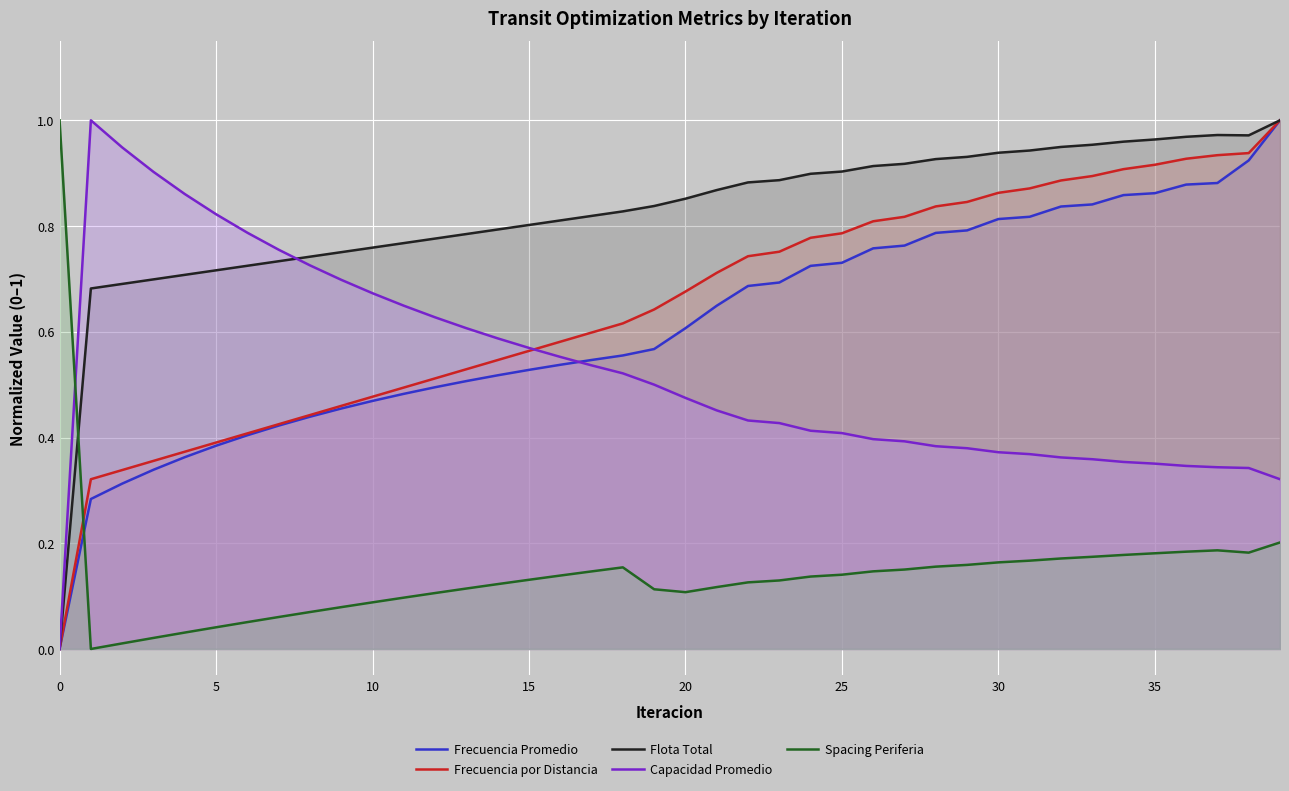

How many intersections are there between Spacing Periferia and Capacidad Promedio?

1